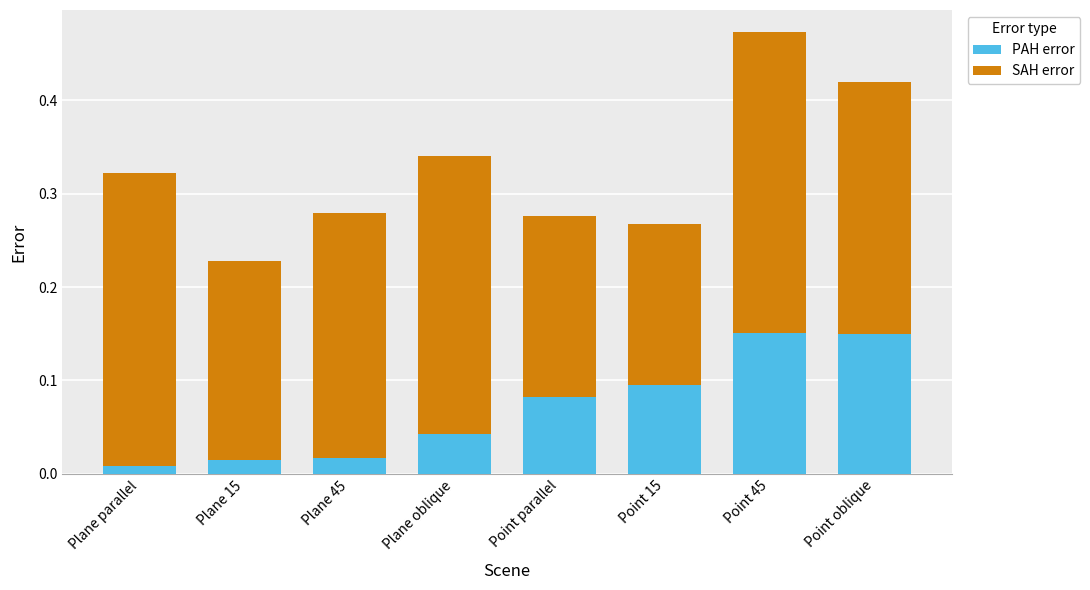

At which category is the sum across all series the highest?

Point 45